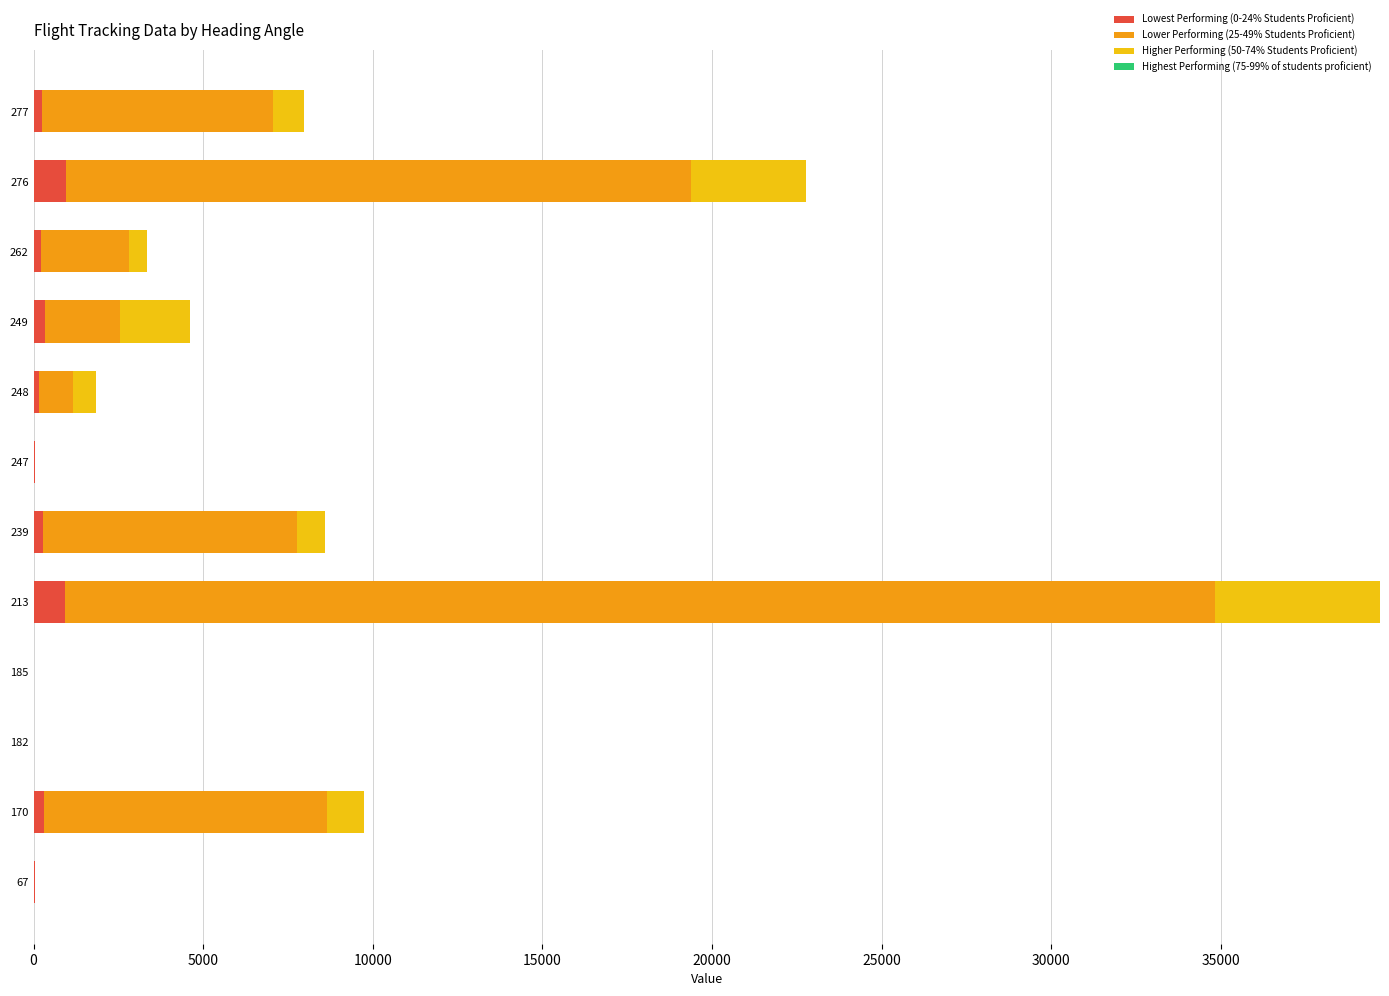

At which category is the sum across all series the highest?

213